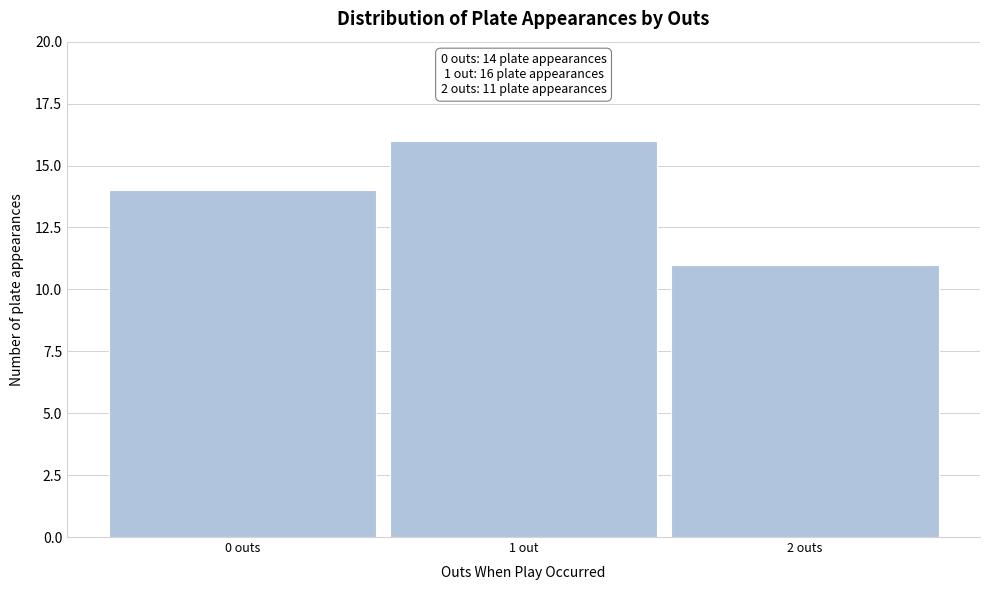

Reading left to right, extract all data points from this chart.

0 outs=14	1 out=16	2 outs=11